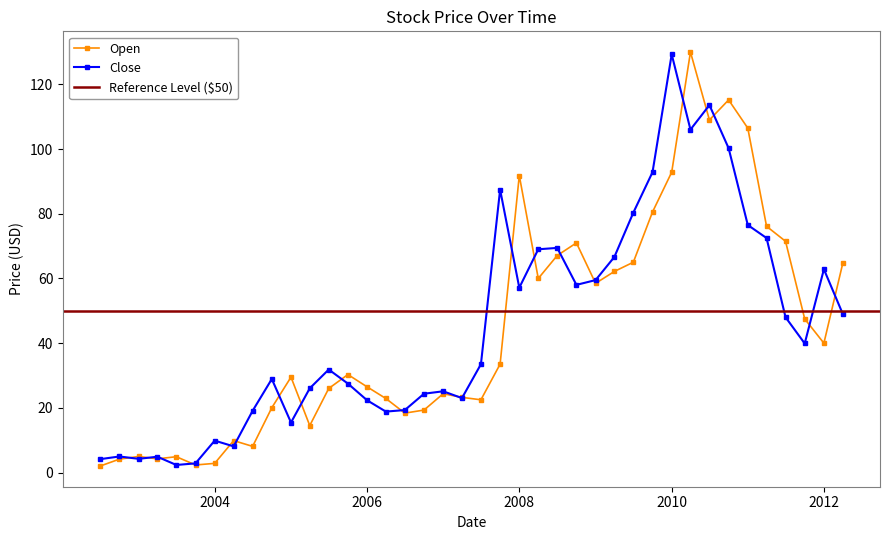

What is the maximum value for Close?

129.3